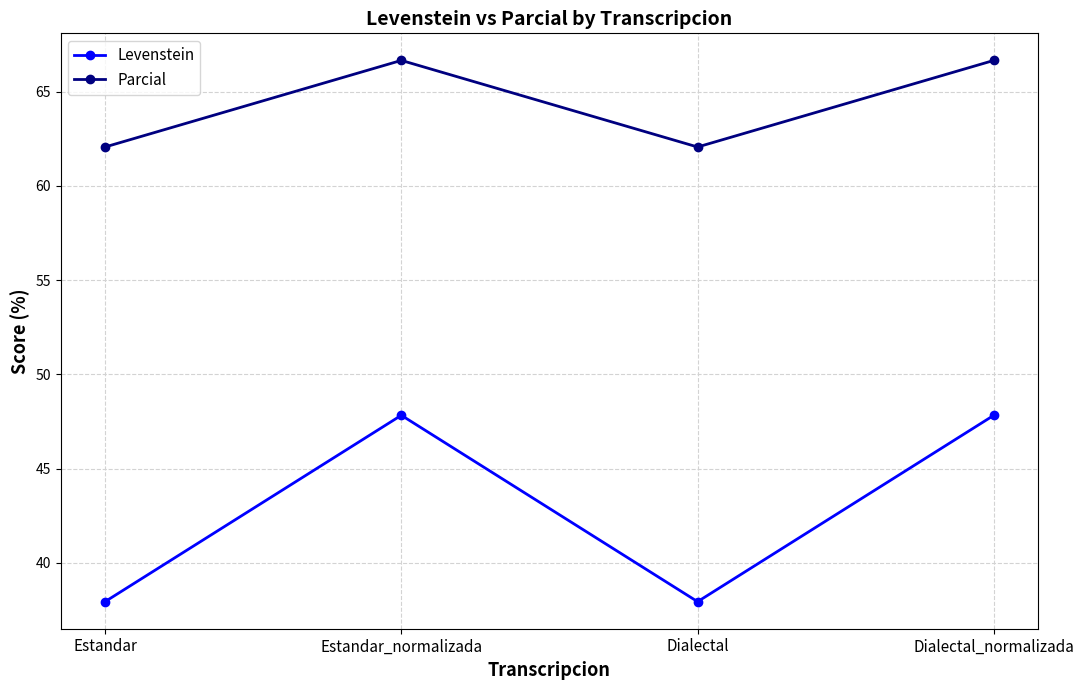

What is the difference between the highest and lowest values at Estandar_normalizada?

18.8